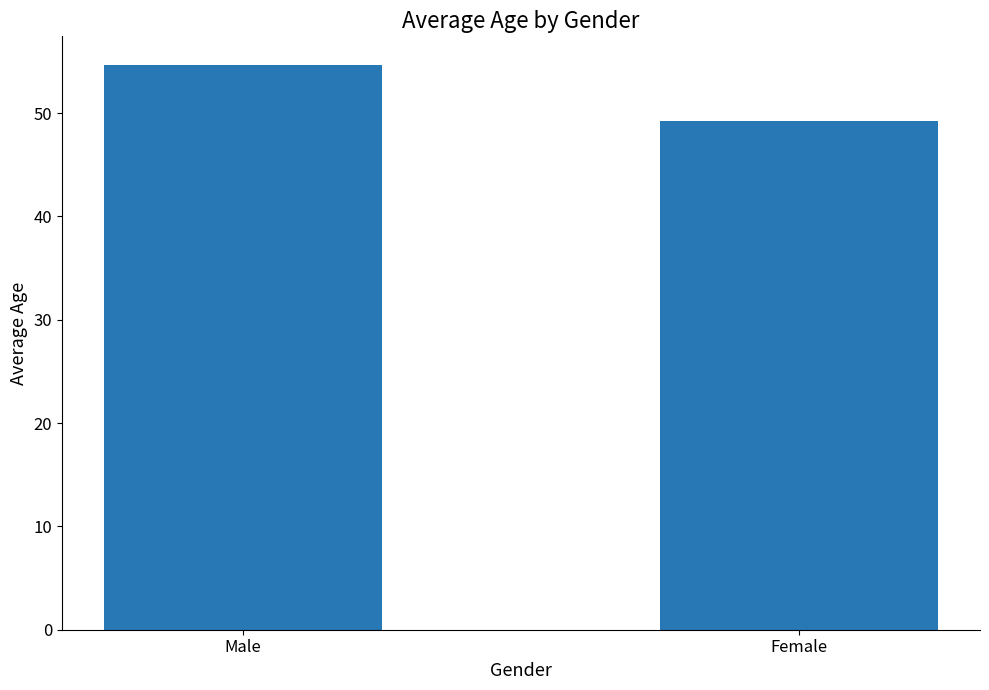

True or false: the data shows 18.6 at Female.

False